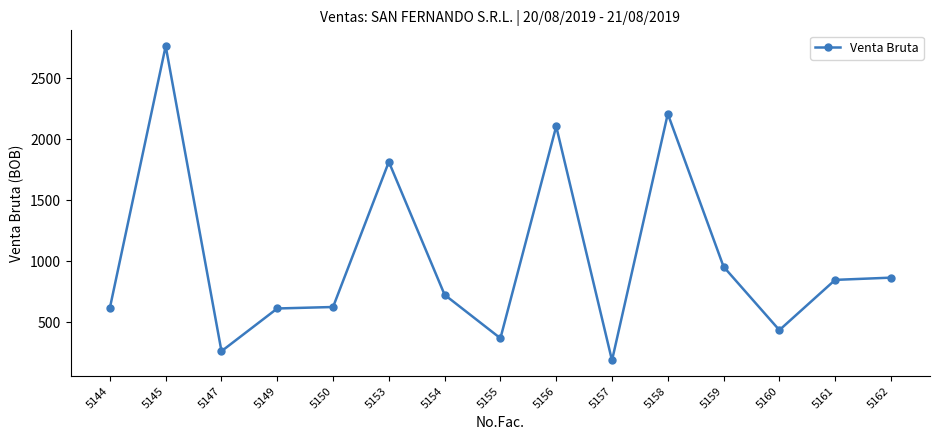

What is the minimum value shown in the chart?

187.2